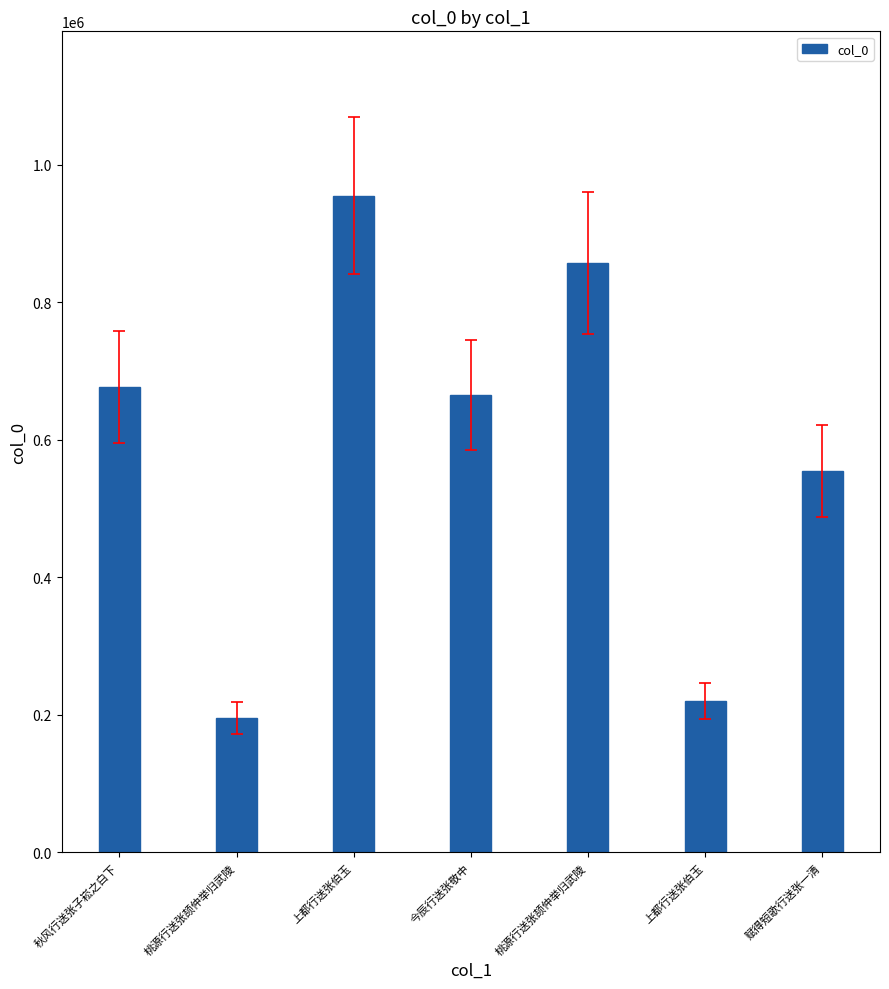

What is the change in value from 秋风行送张子崧之白下 to 上都行送张伯玉?

-456409